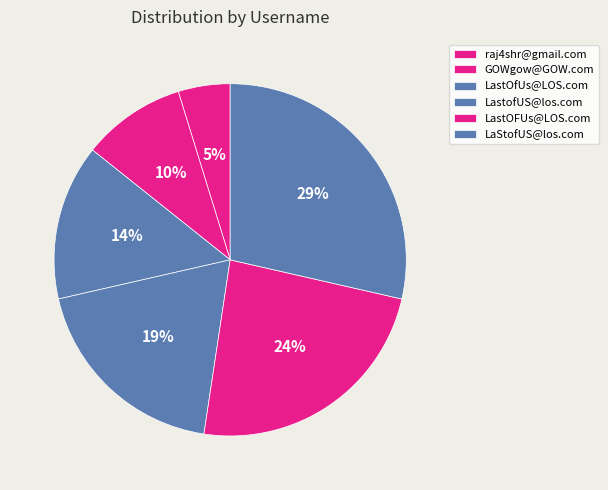

What is the ratio of the value at raj4shr@gmail.com to the value at LastOFUs@LOS.com?

0.2